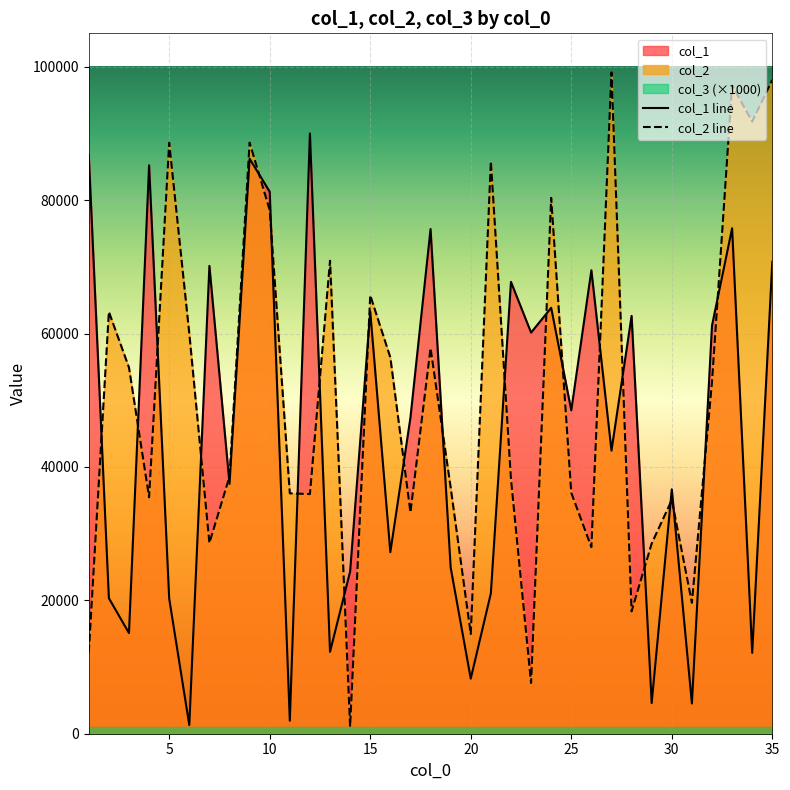

Rank the categories by col_2 value from lowest to highest.

14, 23, 1, 20, 28, 31, 26, 29, 7, 17, 30, 4, 12, 11, 25, 19, 22, 8, 32, 3, 16, 18, 6, 2, 15, 13, 10, 24, 21, 5, 9, 34, 33, 35, 27